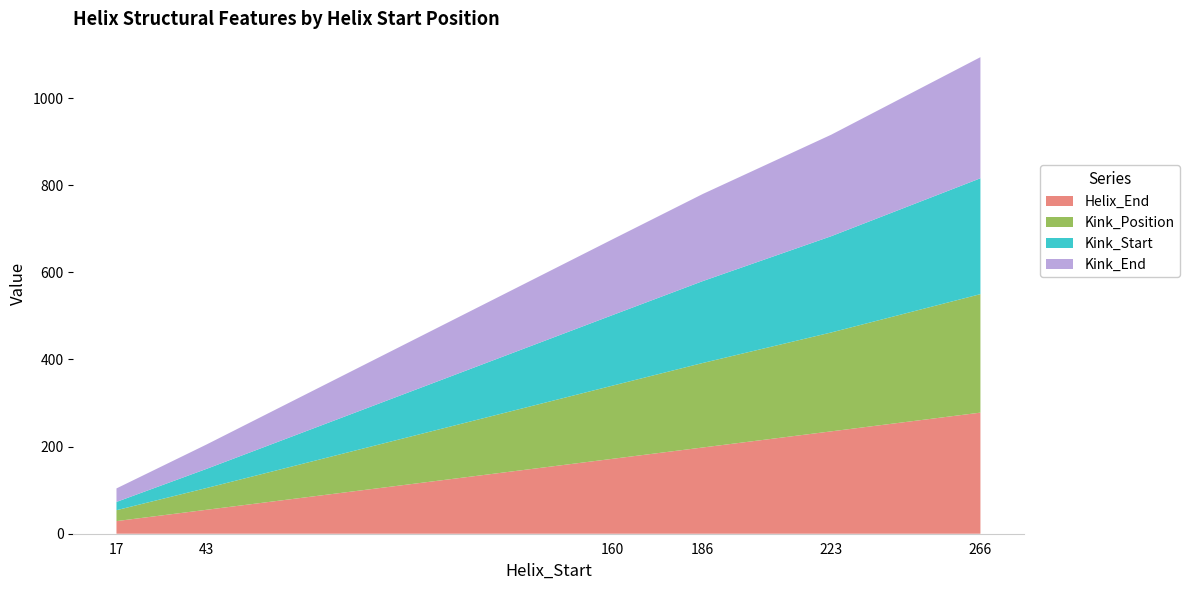

The value of Helix_End at 223 is 153. True or false?

False